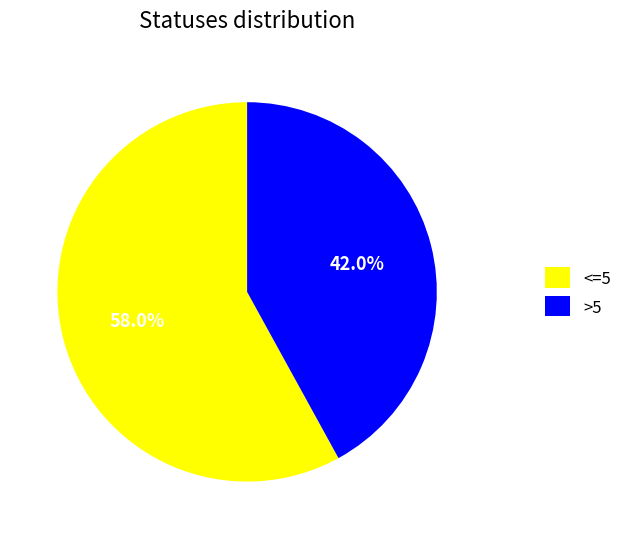

Approximately how many times larger is the value at >5 compared to <=5?

0.7